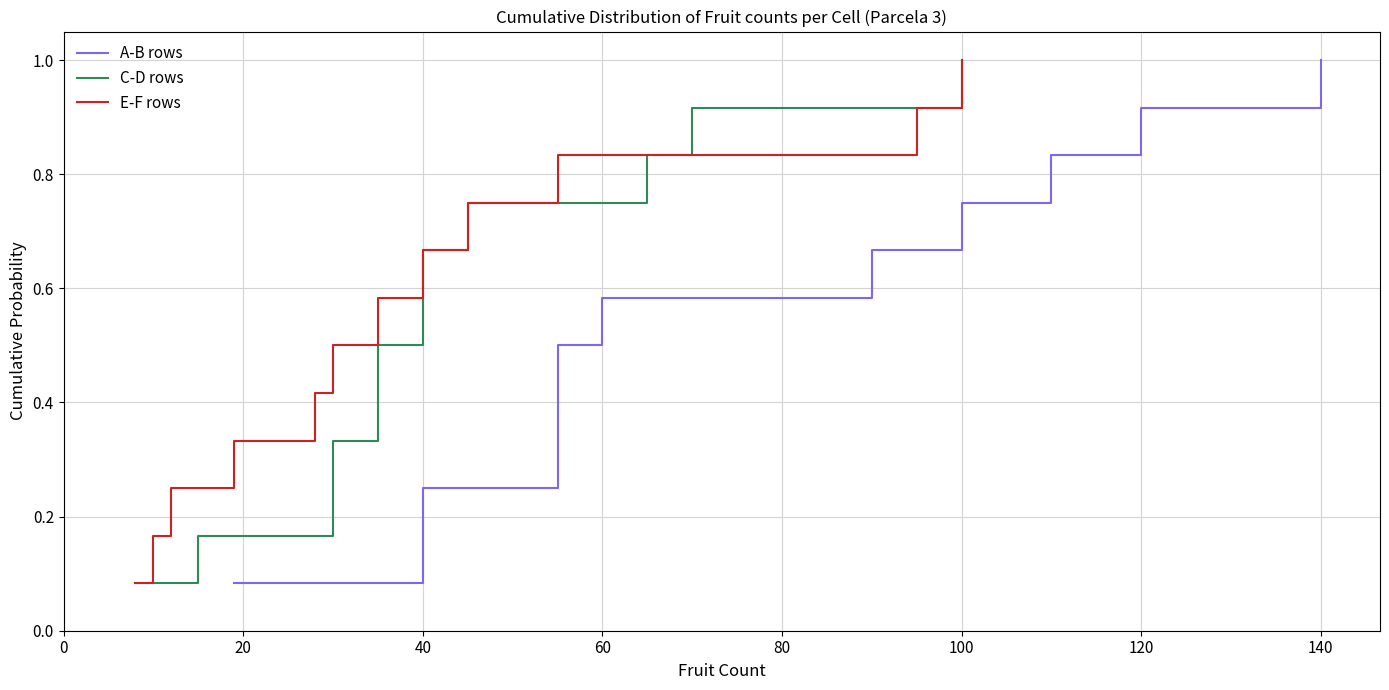

The value of E-F rows at 100 is 1.7. True or false?

False